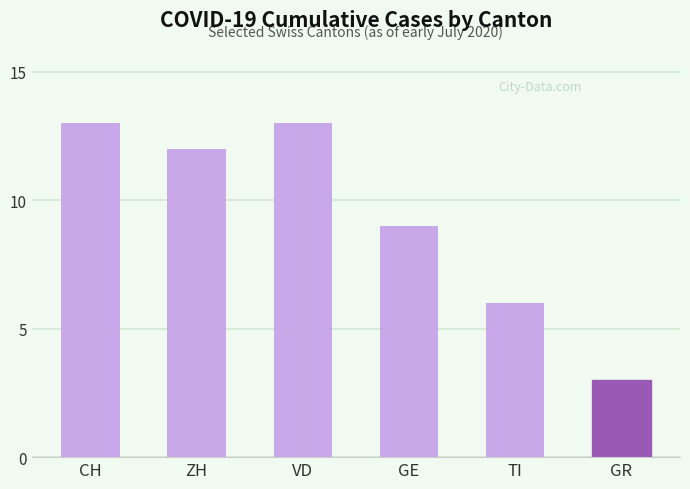

What is the minimum value shown in the chart?

3